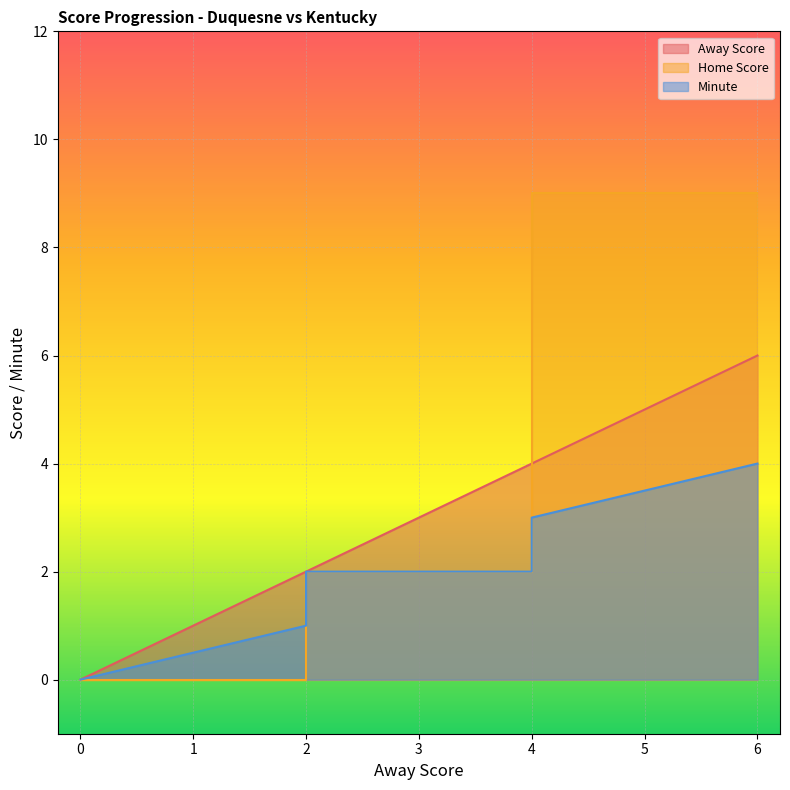

How many distinct data groups are displayed?

3